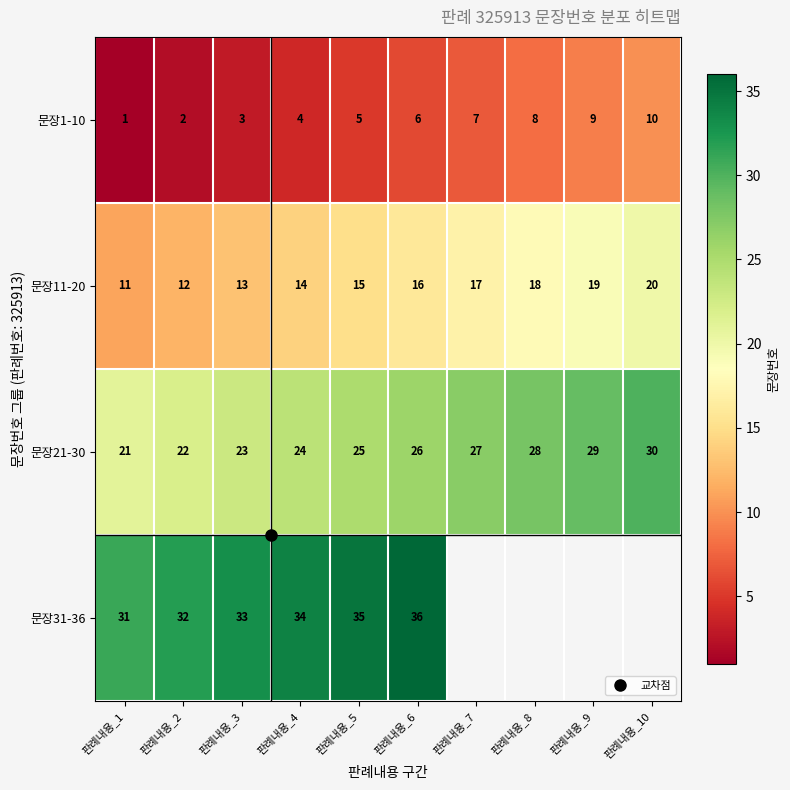

What is the difference between the 문장1-10 values at 판례내용_4 and 판례내용_10?

6.0